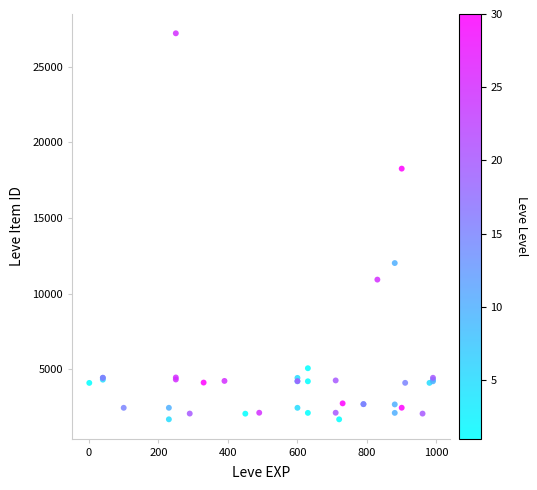

What Y value in the scatter plot is closest to 14448?

12018